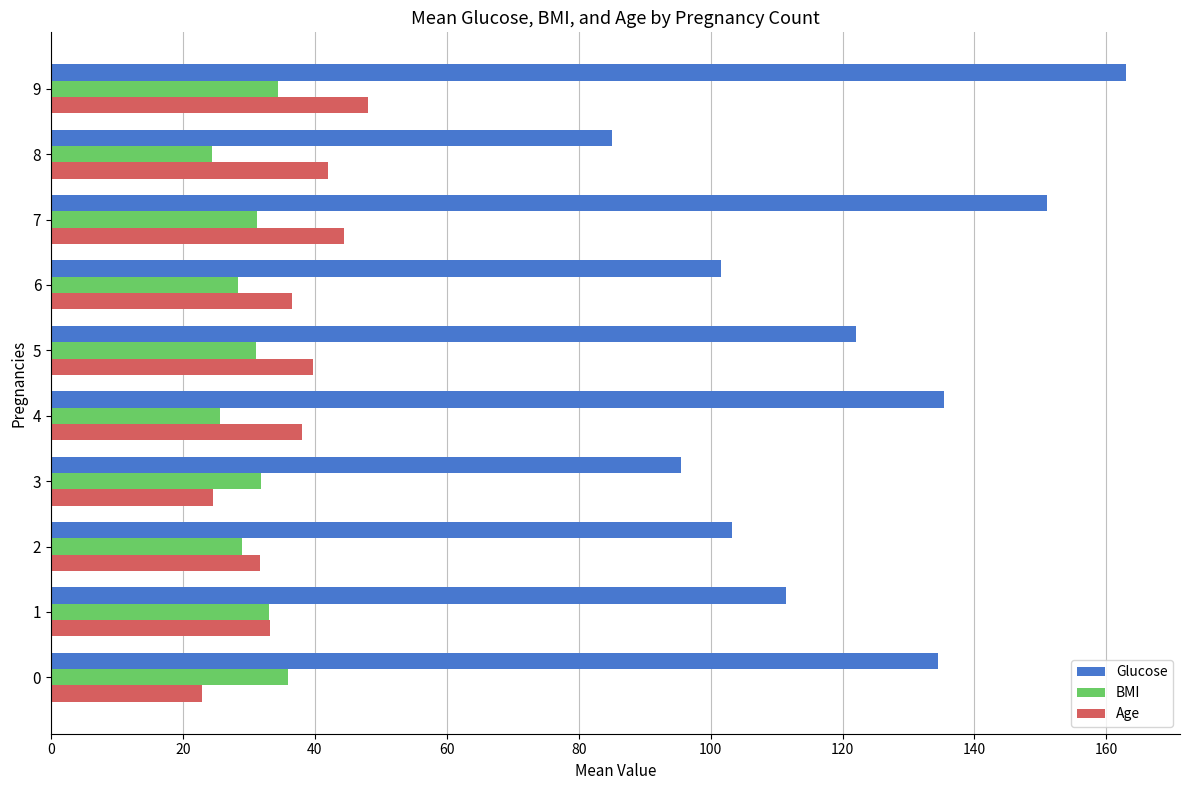

What is the difference between the highest and lowest values at 8?

60.6